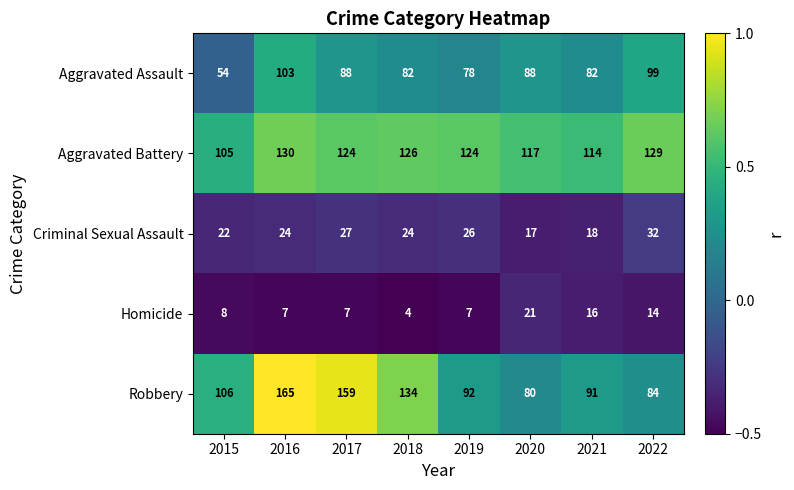

Which label corresponds to the smallest value in the chart?

2018